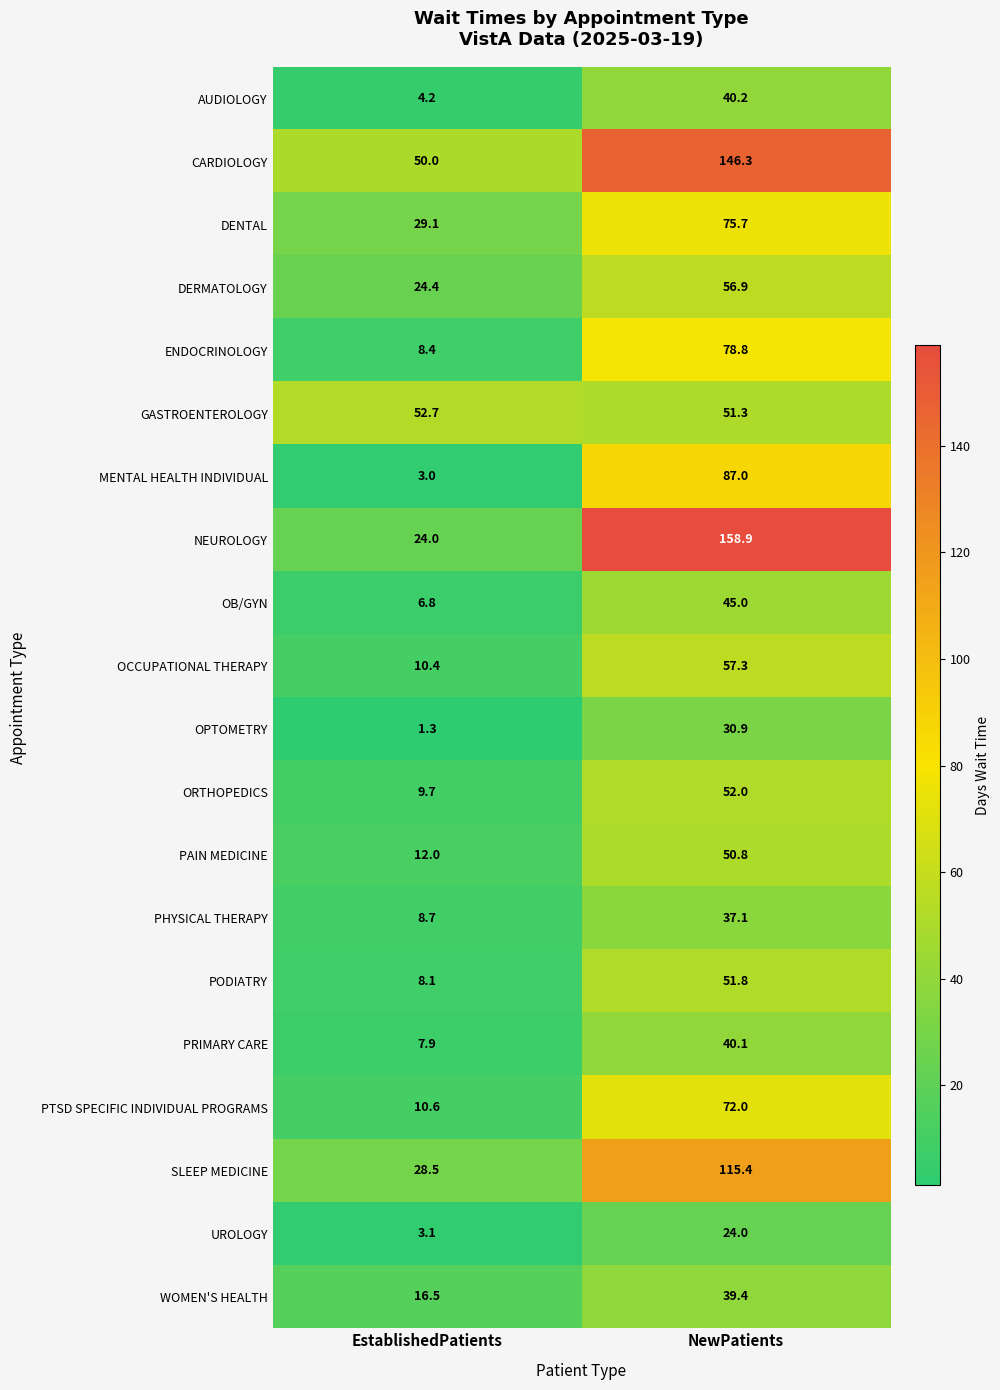

How many categories are shown in the chart?

2